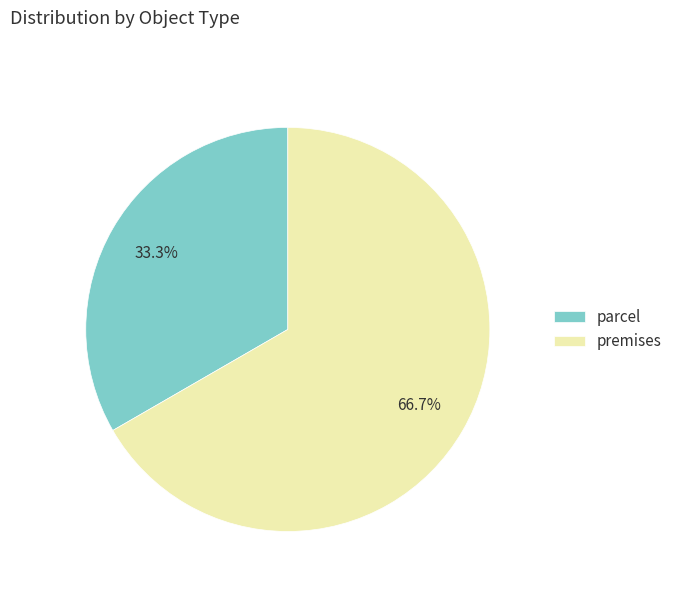

Which slice is the smallest?

parcel